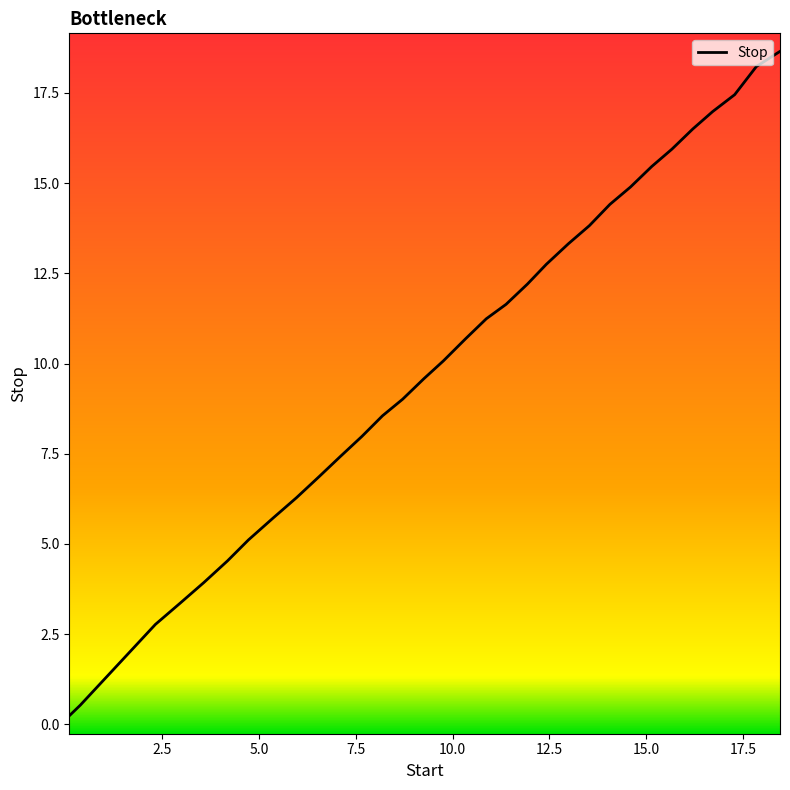

Count the number of data series in this chart.

1